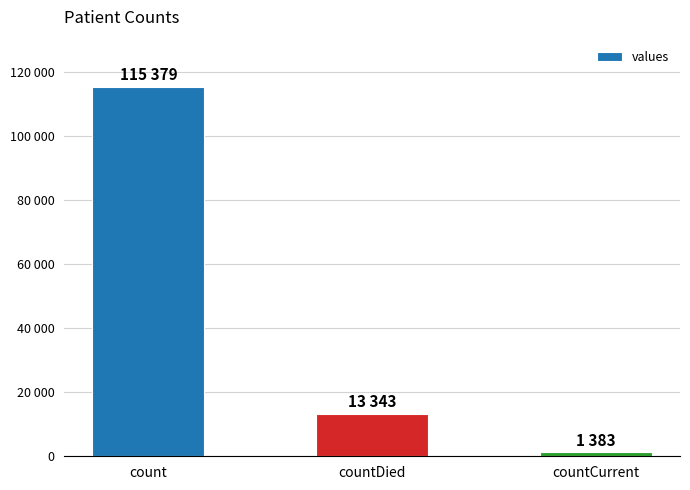

What is the label of the 1st bar from the right?

countCurrent